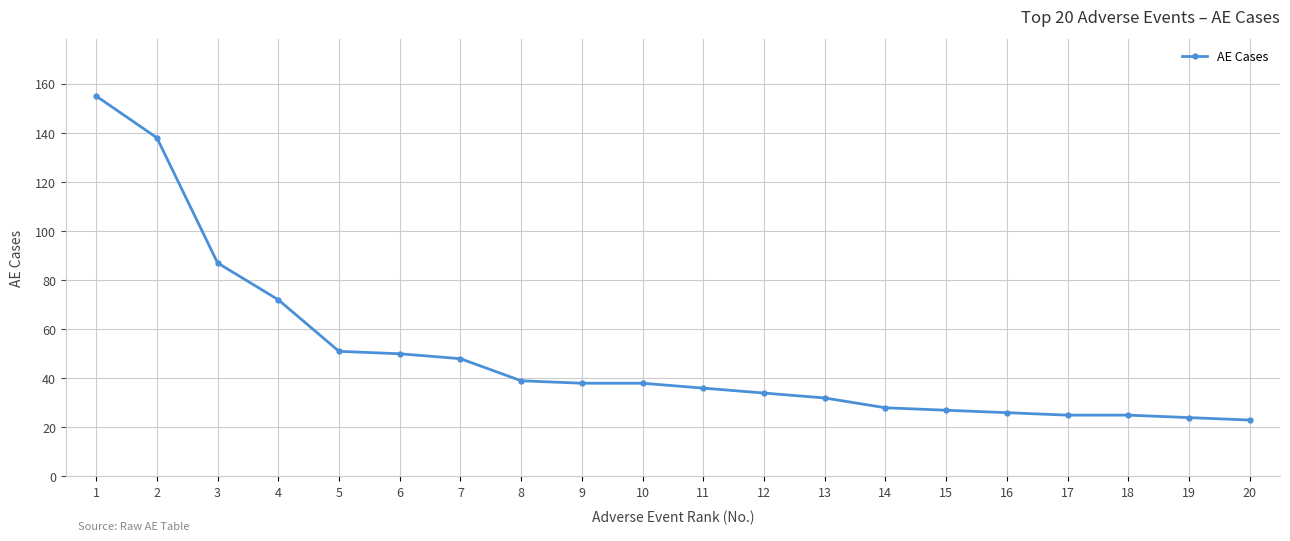

What is the difference between the second highest and second lowest values?

114